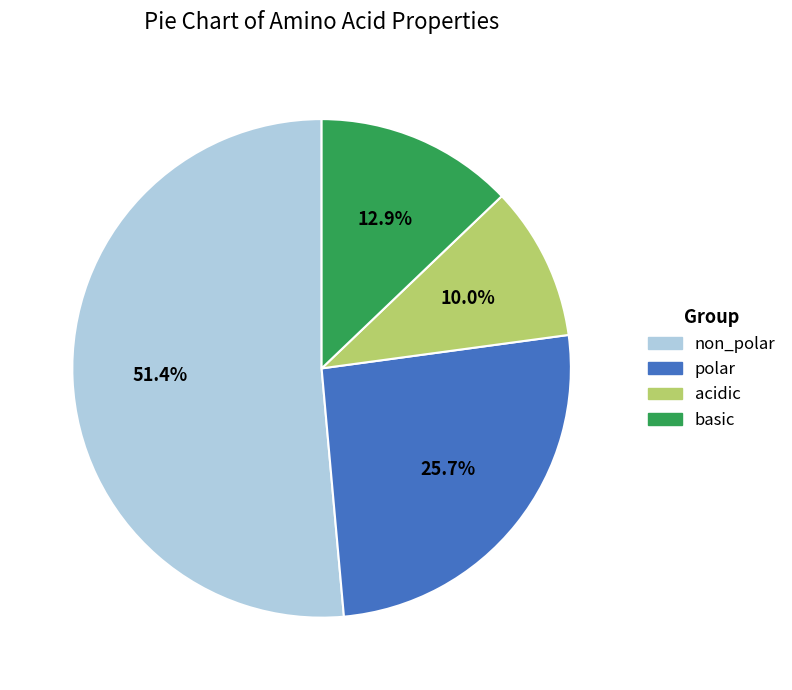

Count the number of slices in the pie.

4